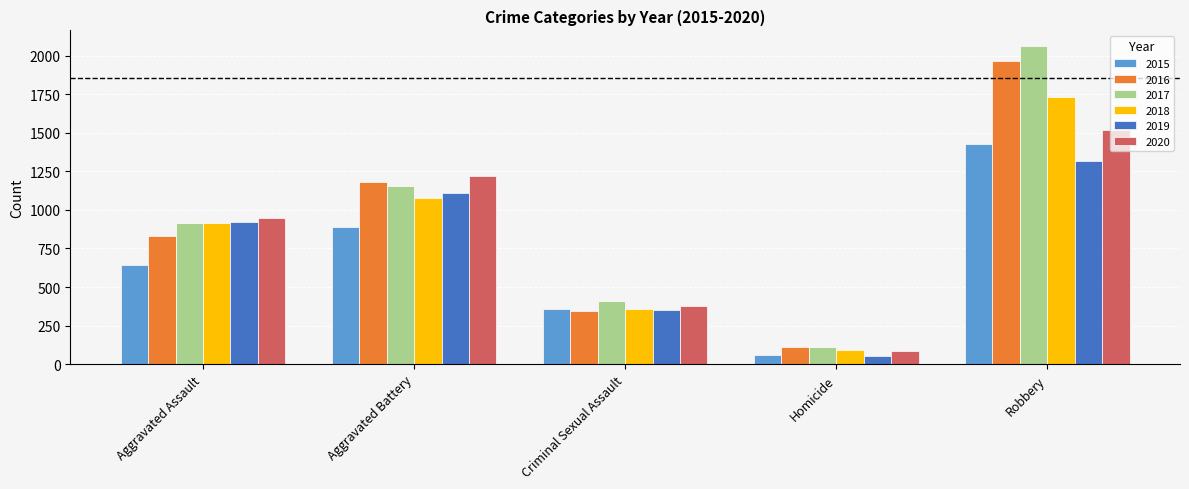

At how many categories does at least one series exceed 773?

3